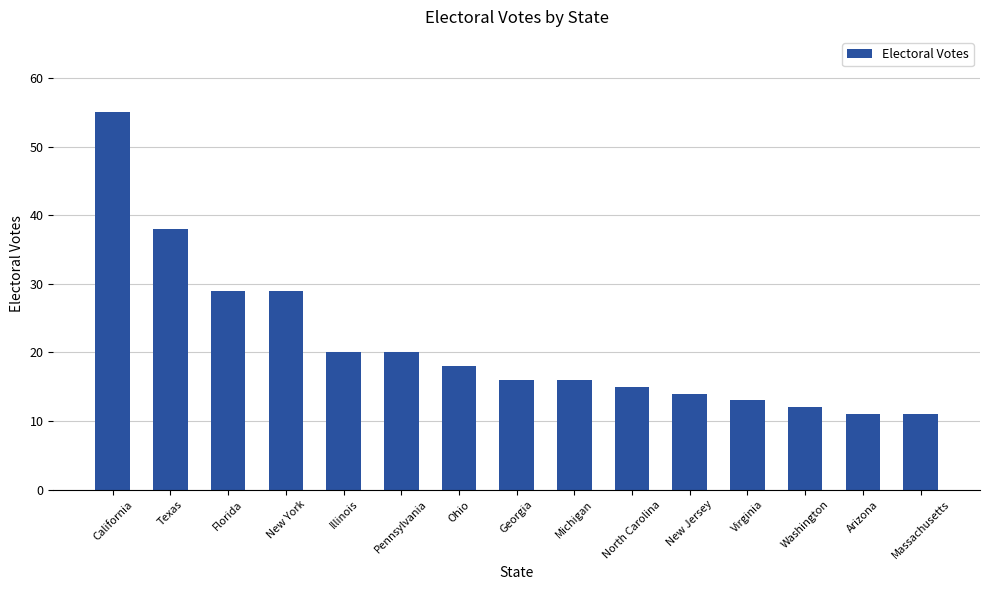

How many distinct data groups are displayed?

1